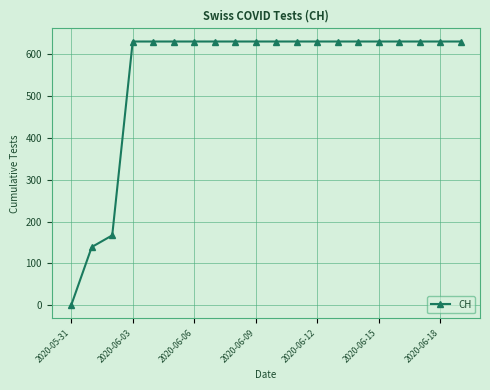

What is the value of the 14th point from the left?

631